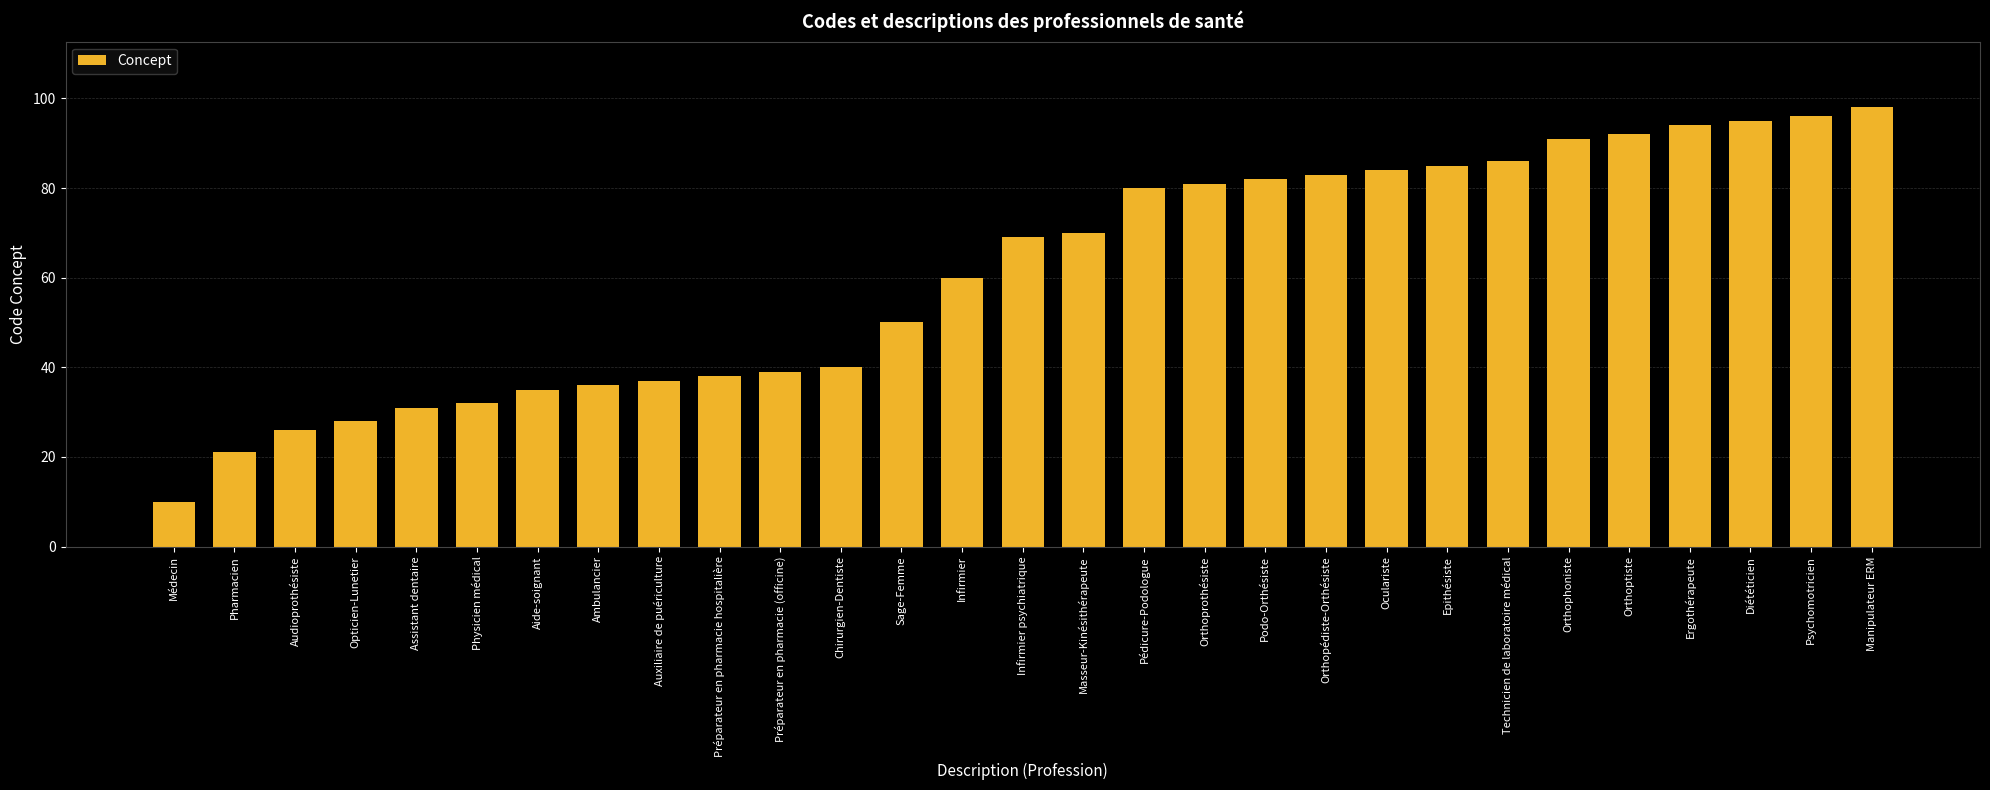

What is the difference between the maximum and minimum values?

88